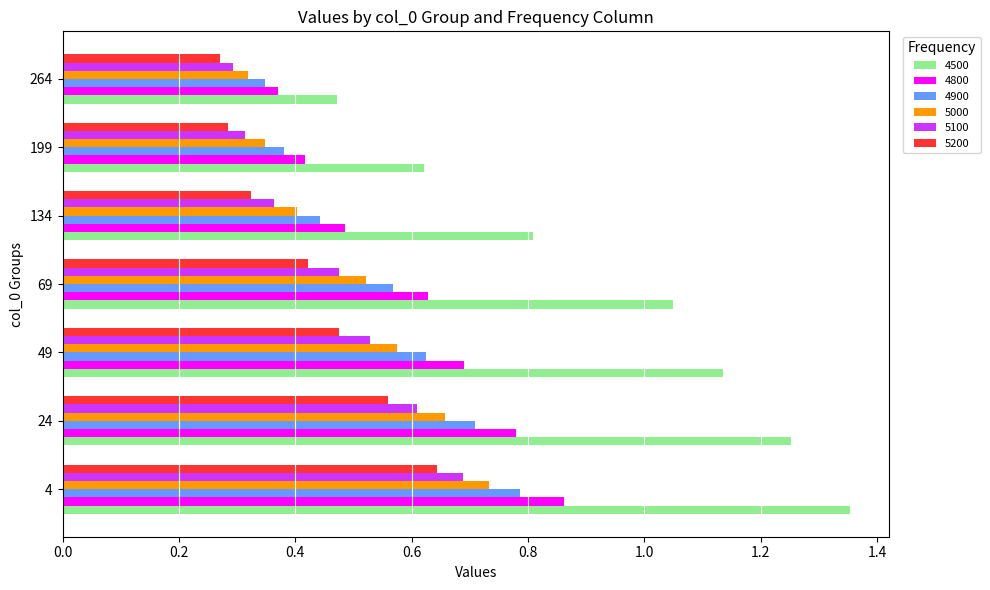

Which series has the widest spread of values?

4500